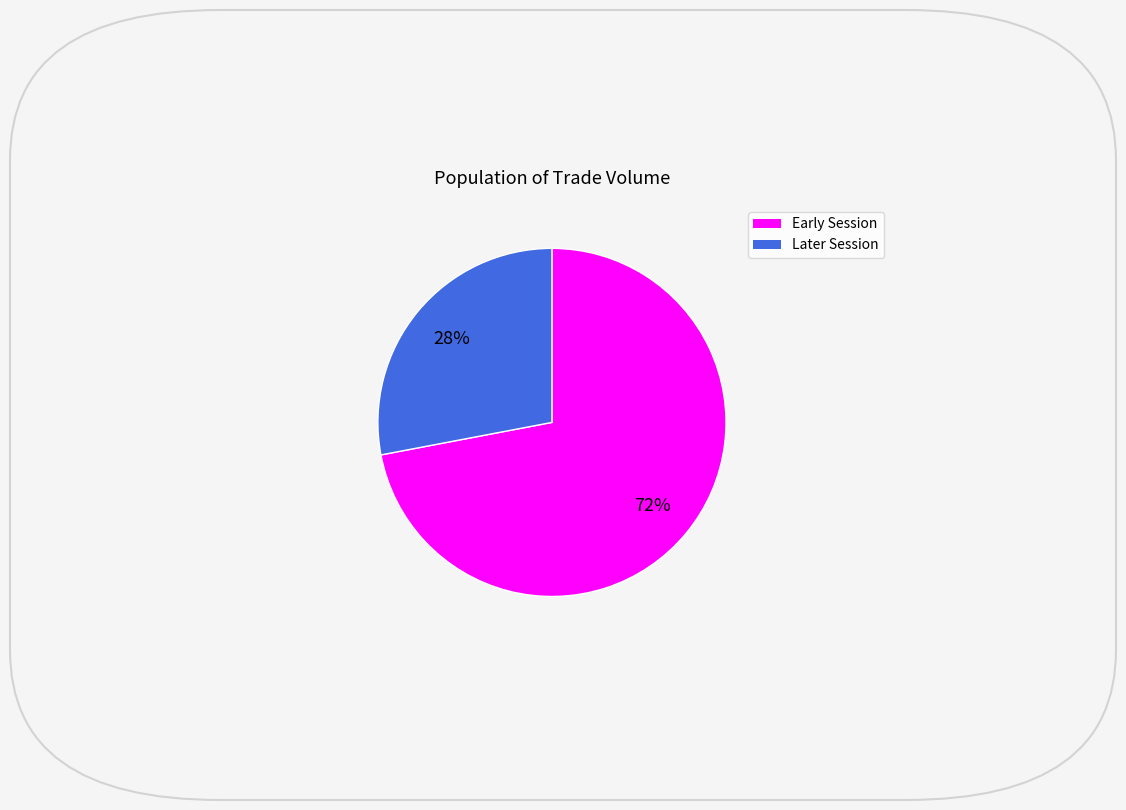

To the nearest percent, what is the difference between the largest and smallest slice percentages?

44%